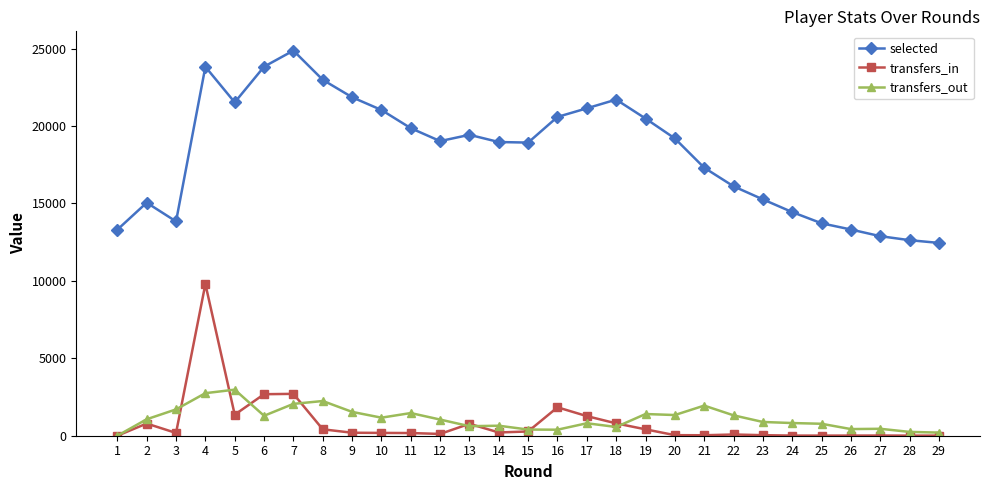

What is the difference between the maximum and second lowest values in the transfers_out series?

2772